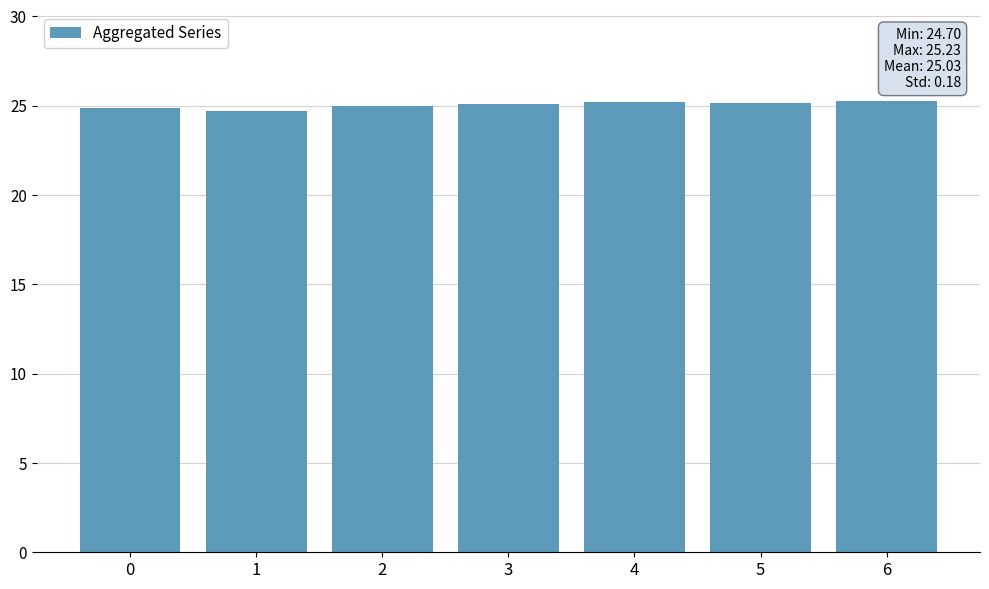

What is the average value?

25.0